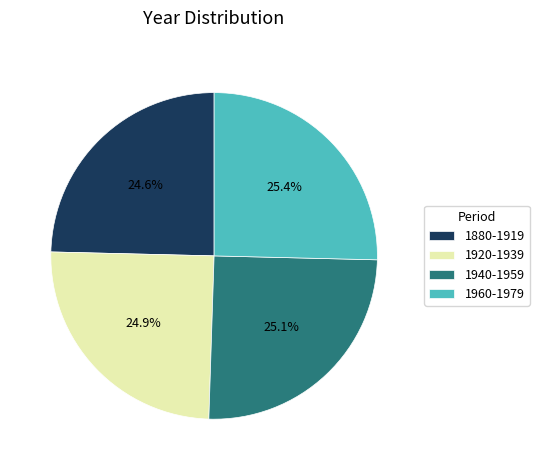

Is it true that 1940-1959 is 18% of the pie?

False